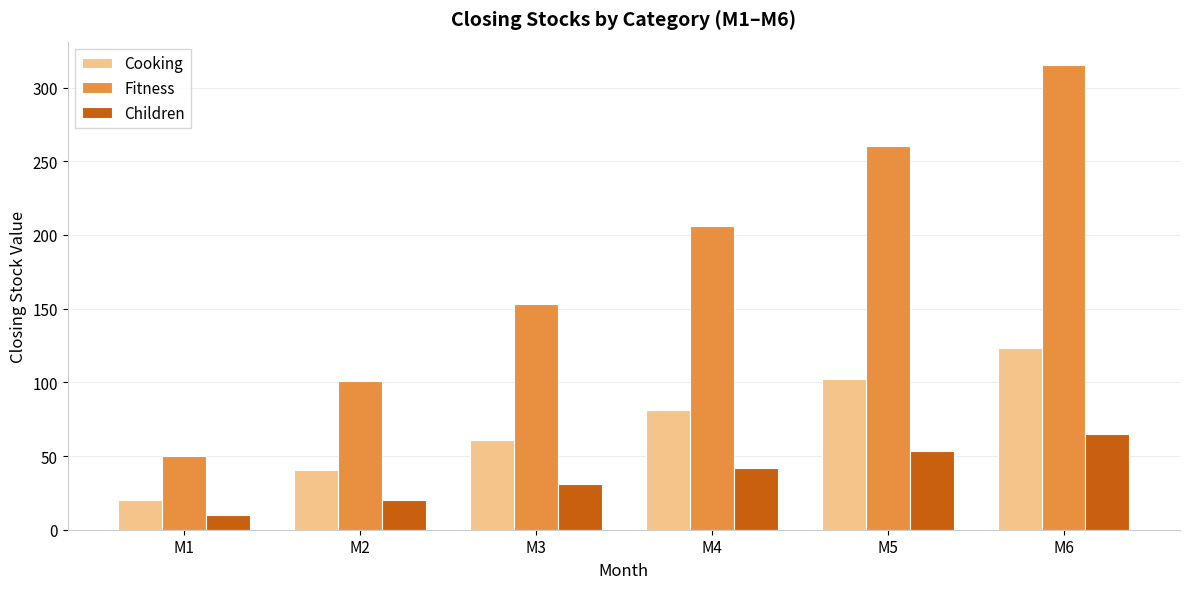

Reading left to right, what are all the values shown in this chart?

Cooking: M1=20.0	M2=40.2	M3=60.6	M4=81.2	M5=102.0	M6=123.0
Fitness: M1=50.0	M2=101.0	M3=153.0	M4=206.1	M5=260.2	M6=315.4
Children: M1=10.0	M2=20.3	M3=30.9	M4=41.8	M5=53.1	M6=64.7